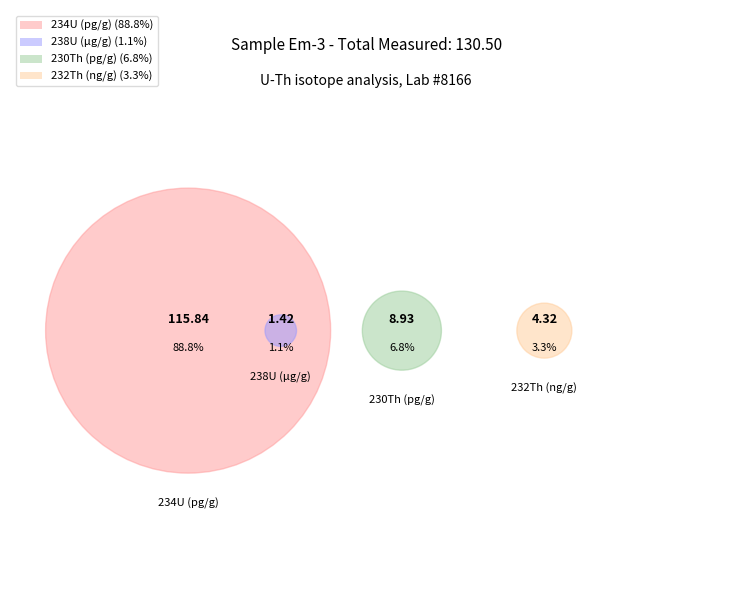

Does 234U (pg/g) account for over 50% of the chart?

Yes